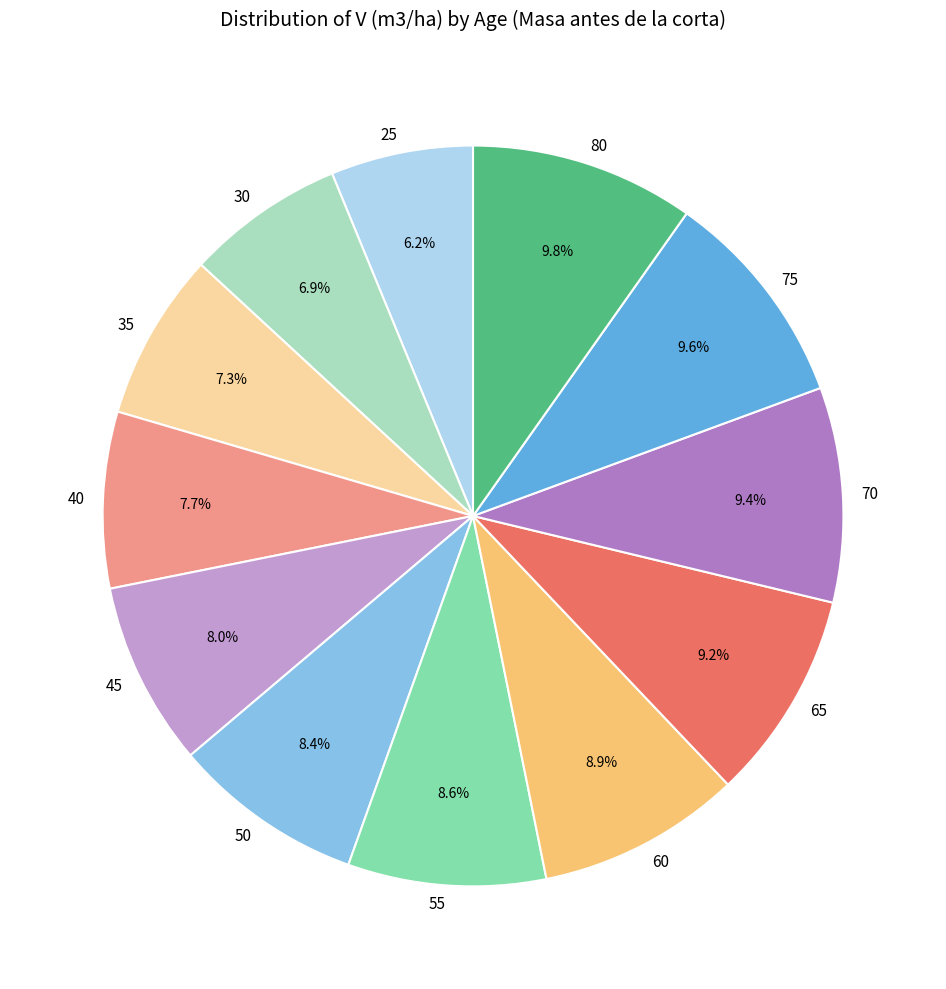

To the nearest percent, what is the combined percentage of 30 and 65?

16%